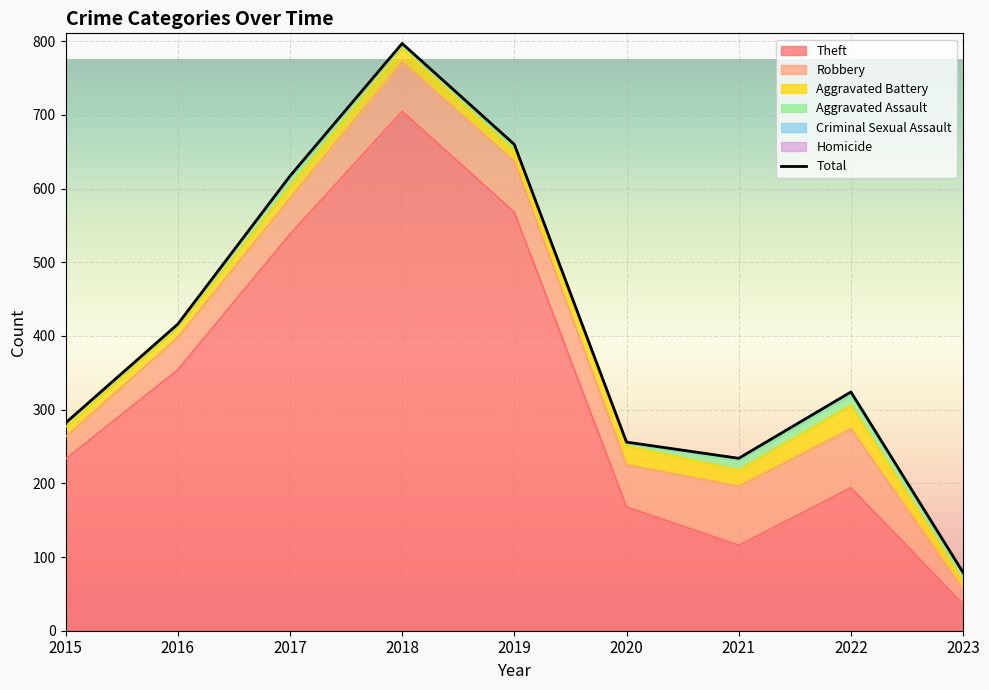

Which has a higher value, 2018 or 2023?

2018